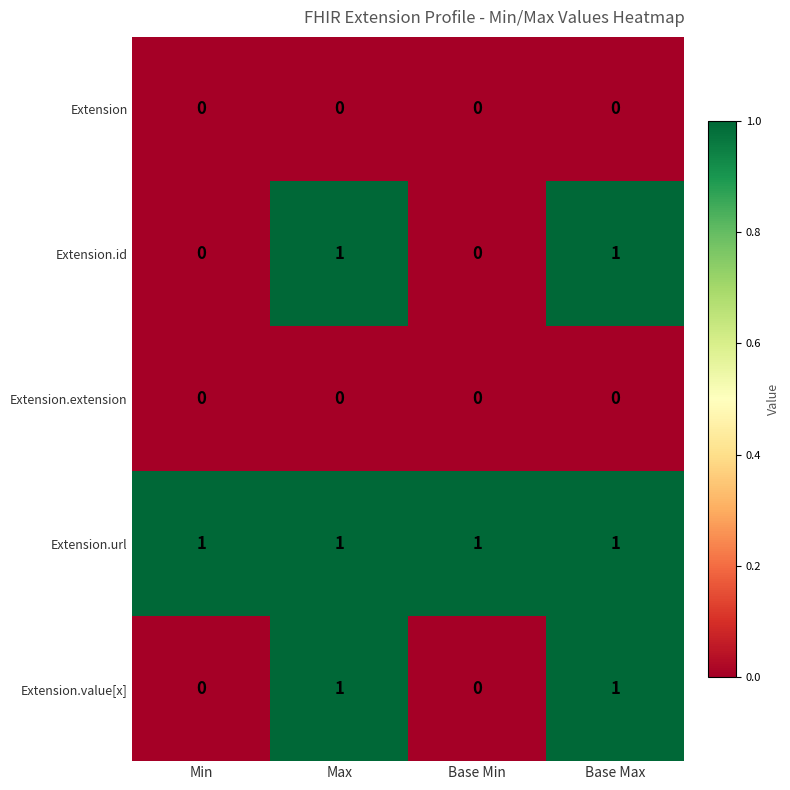

The value of Extension at Max is 0. True or false?

True